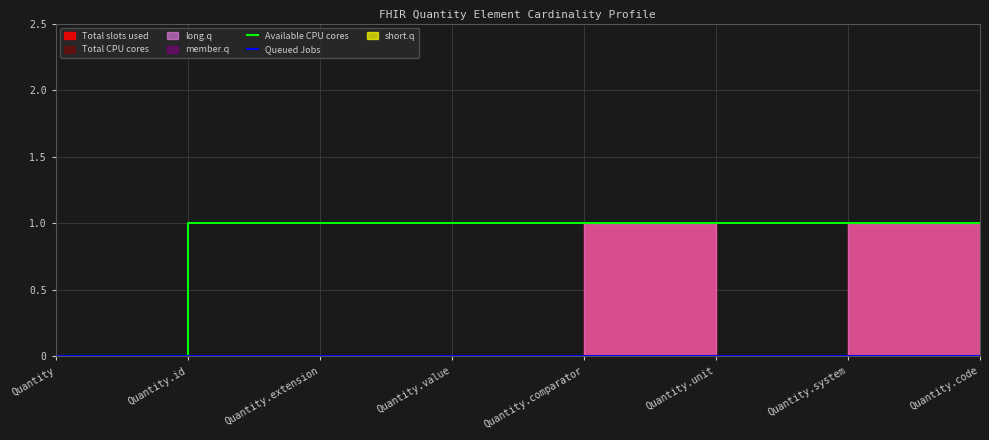

At which label does Queued Jobs reach its minimum?

Quantity